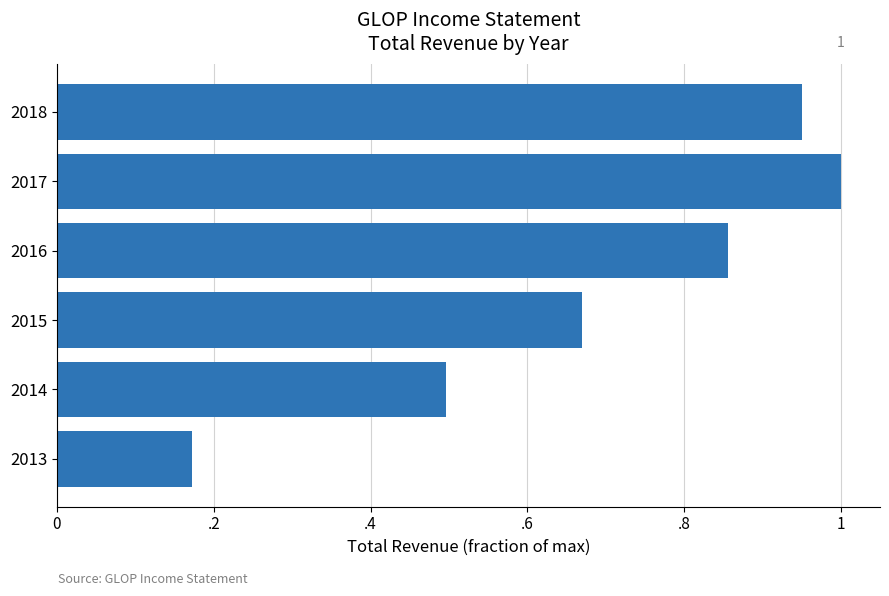

What is the greatest value displayed?

1.0